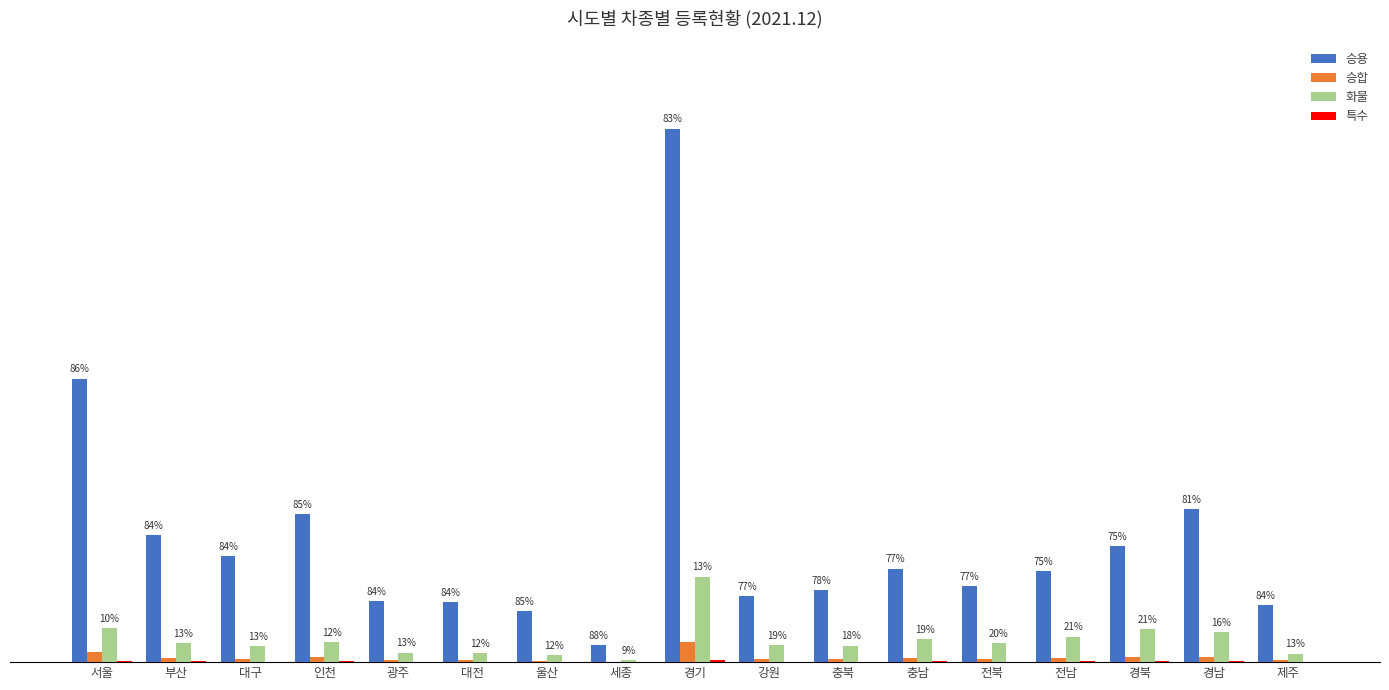

Does the chart contain stacked bars?

No